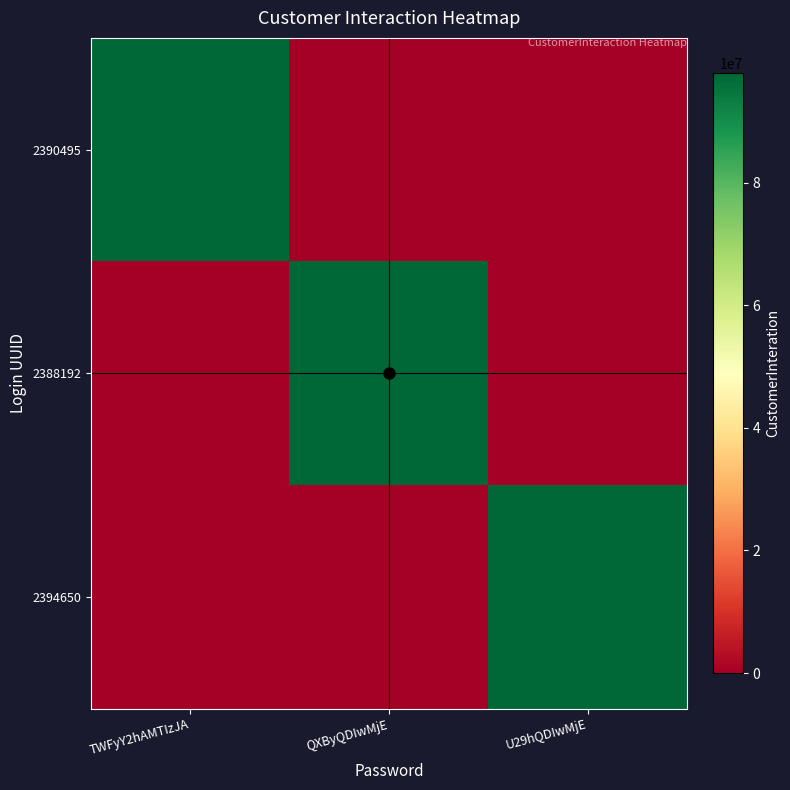

At which category is the sum across all series the highest?

TWFyY2hAMTIzJA